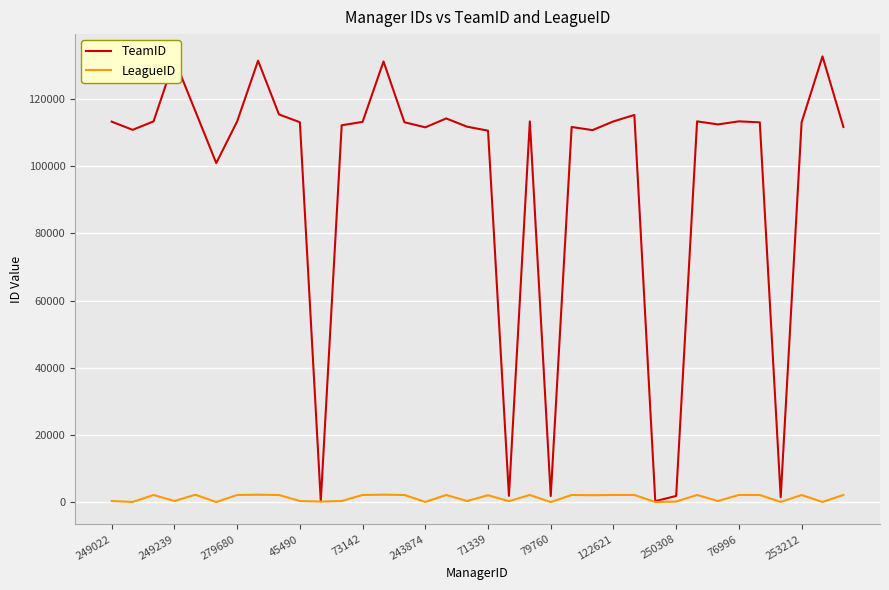

Which series has the largest total across all categories?

TeamID